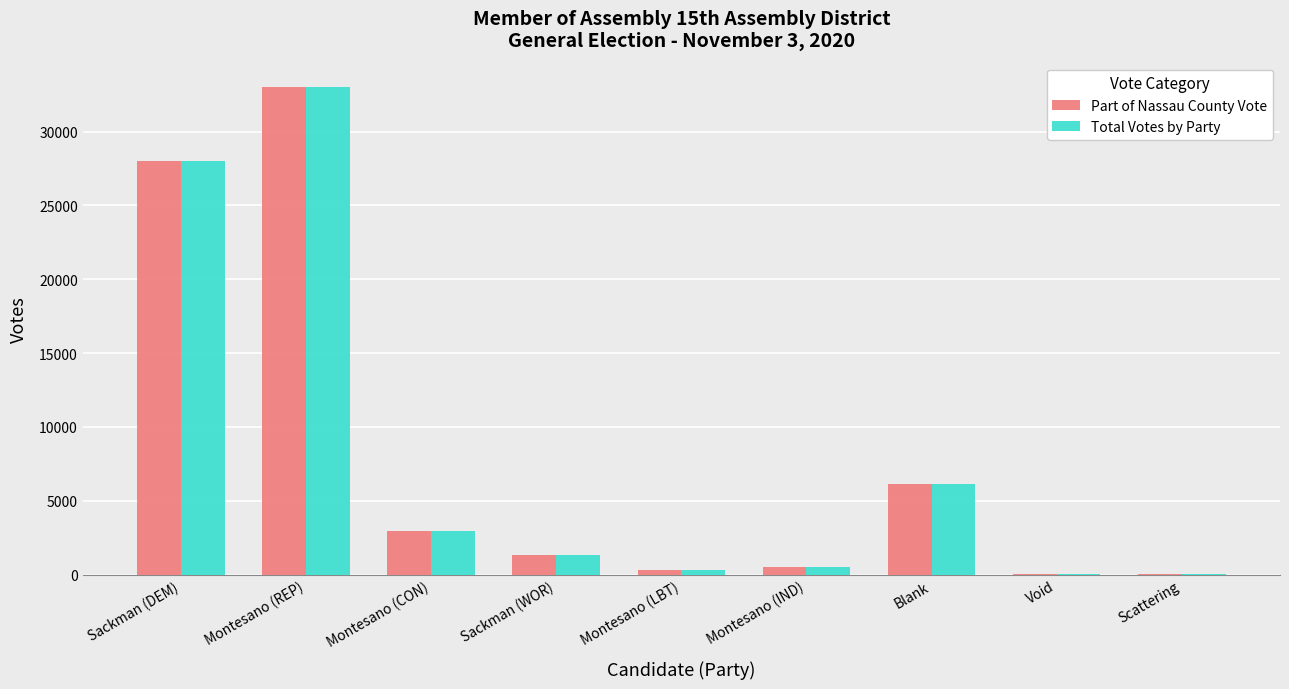

How many groups of bars are there?

9